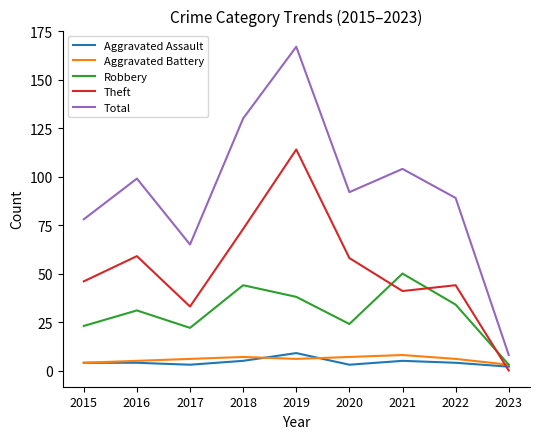

At which category does the chart reach its peak across all series?

2019